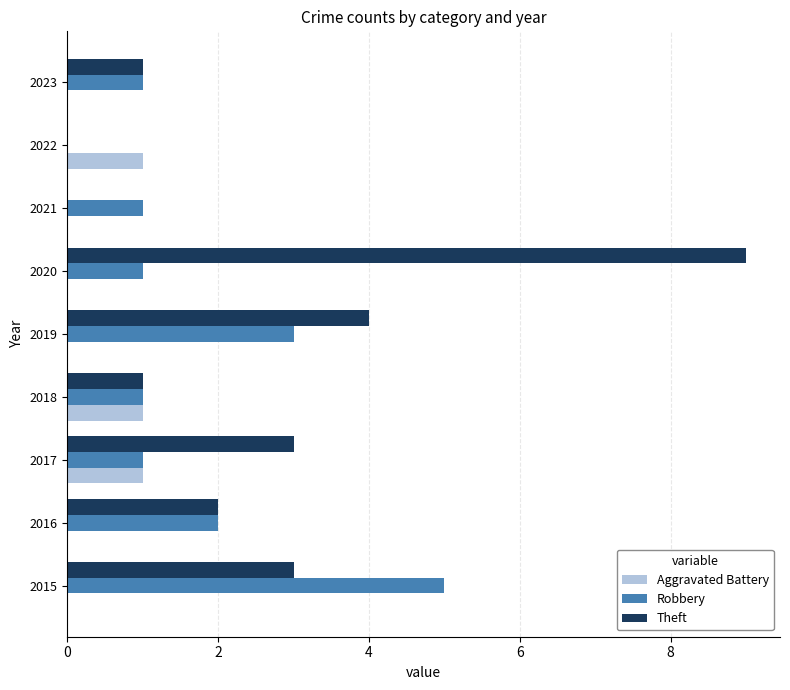

How many Theft values are between 1 and 3?

5